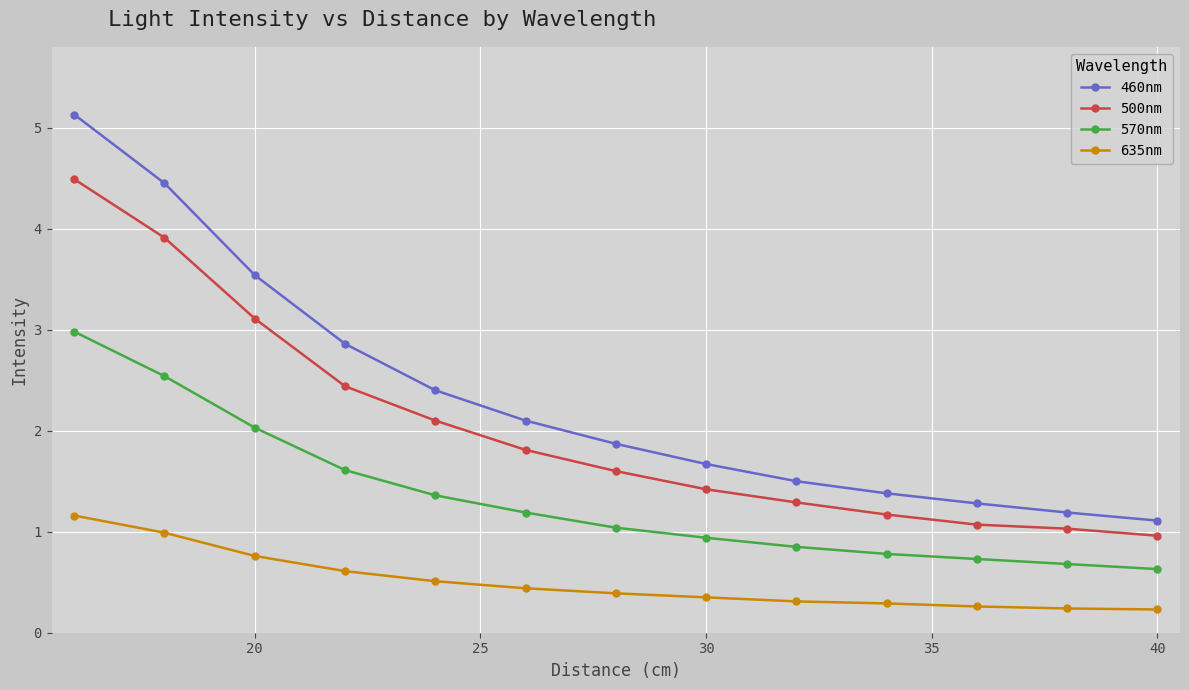

List the series in order of their peak value, lowest first.

635nm, 570nm, 500nm, 460nm